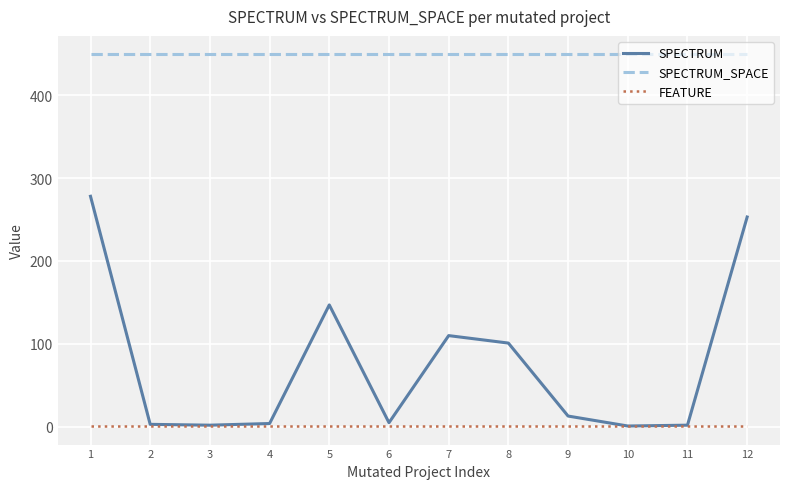

What are all the series names shown in the legend?

SPECTRUM, SPECTRUM_SPACE, FEATURE